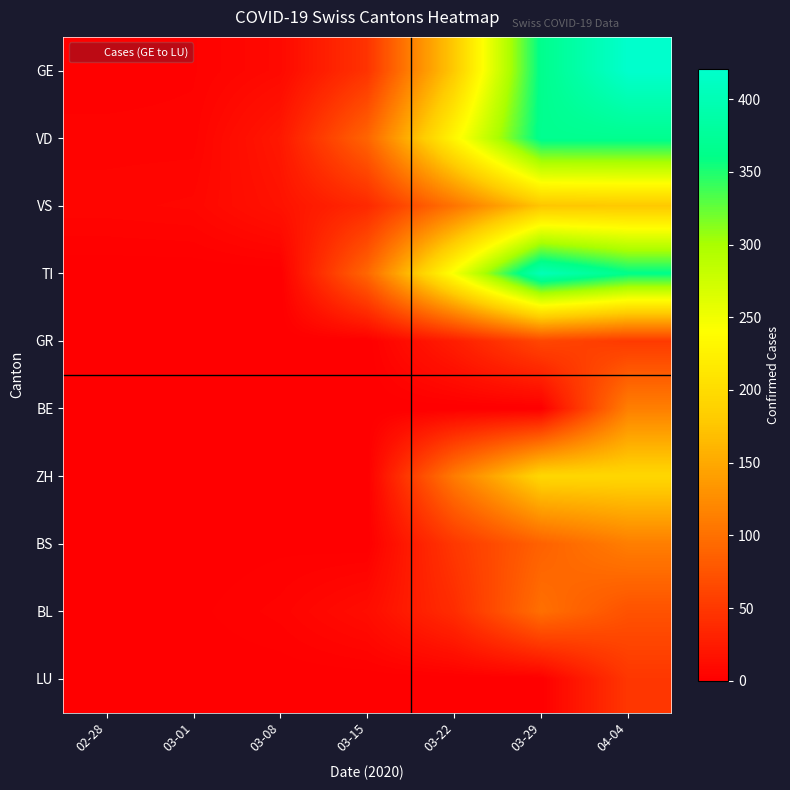

Reading left to right, extract all data points from this chart.

GE: 02-28=2	03-01=3	03-08=9	03-15=46	03-22=179	03-29=365	04-04=421
VD: 02-28=4	03-01=4	03-08=22	03-15=90	03-22=231	03-29=367	04-04=367
VS: 02-28=6	03-01=7	03-08=17	03-15=37	03-22=103	03-29=175	04-04=178
TI: 02-28=0	03-01=0	03-08=0	03-15=92	03-22=246	03-29=402	04-04=363
GR: 02-28=0	03-01=0	03-08=0	03-15=0	03-22=27	03-29=63	04-04=52
BE: 02-28=0	03-01=0	03-08=0	03-15=0	03-22=0	03-29=0	04-04=113
ZH: 02-28=0	03-01=0	03-08=0	03-15=0	03-22=110	03-29=194	04-04=194
BS: 02-28=0	03-01=0	03-08=1	03-15=0	03-22=50	03-29=87	04-04=112
BL: 02-28=0	03-01=1	03-08=4	03-15=12	03-22=40	03-29=99	04-04=73
LU: 02-28=0	03-01=0	03-08=0	03-15=0	03-22=0	03-29=0	04-04=49